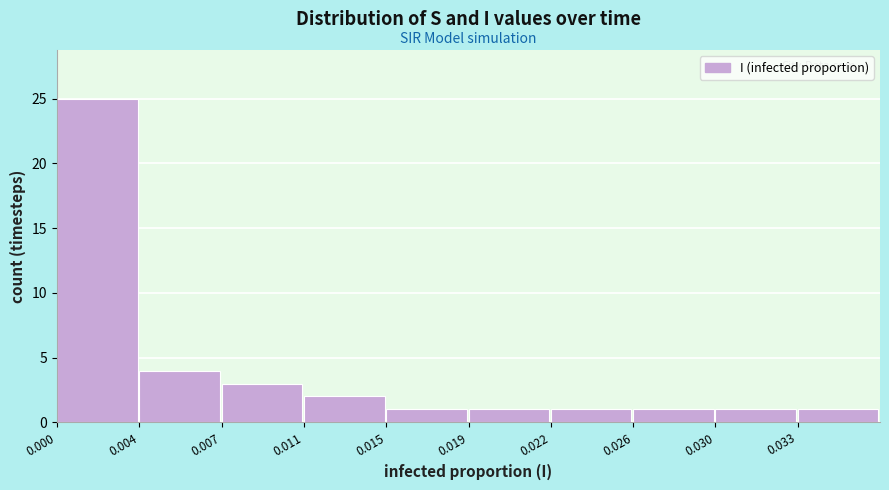

Reading left to right, what are all the values shown in this chart?

0.000=25	0.004=4	0.007=3	0.011=2	0.015=1	0.019=1	0.022=1	0.026=1	0.030=1	0.033=1